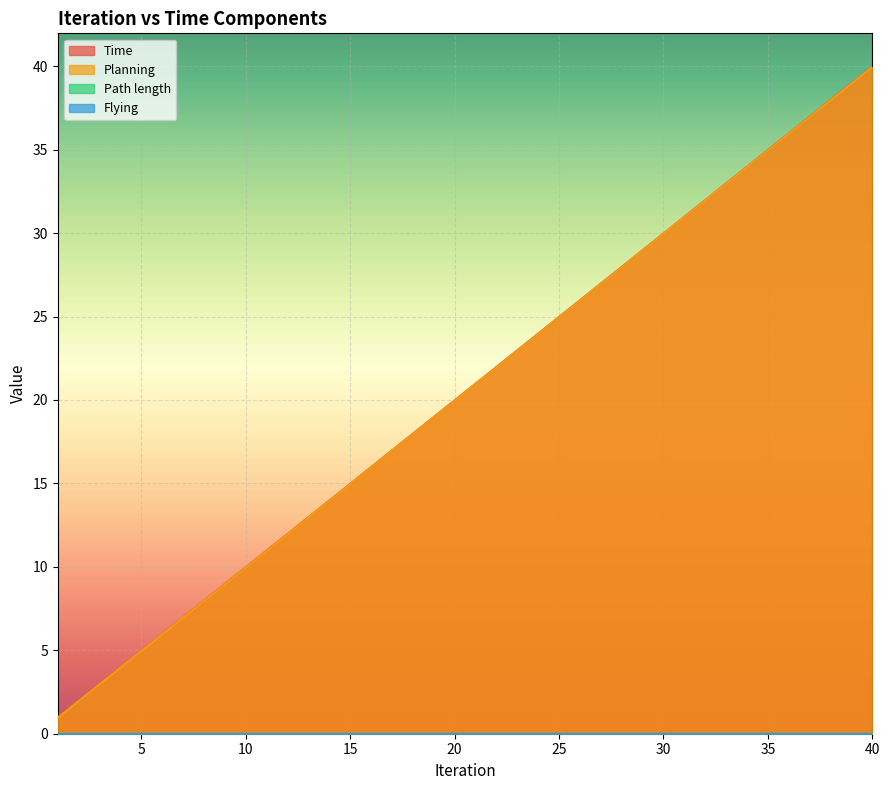

The value of Time at 21 is 4.5. True or false?

False